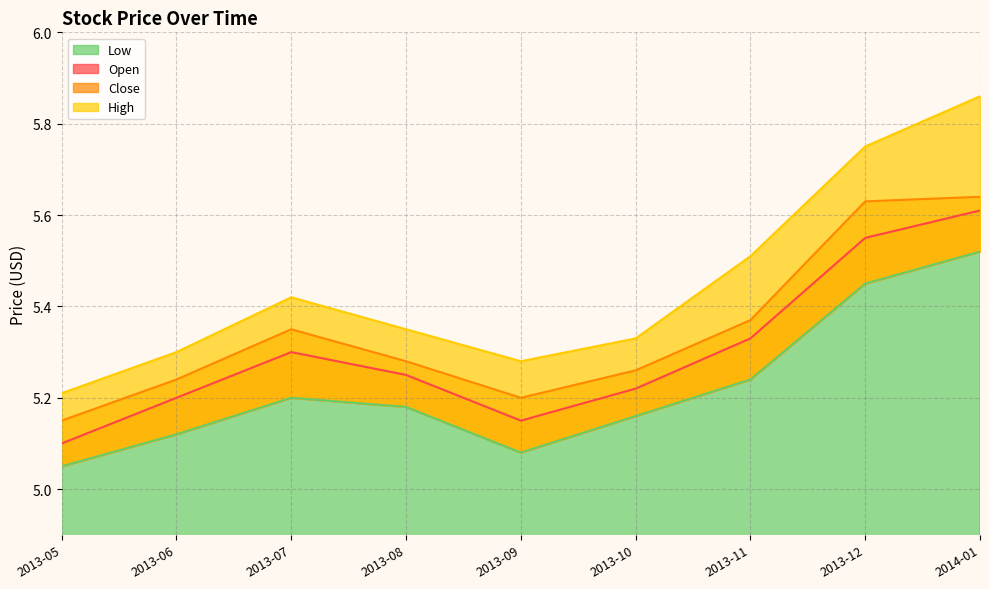

The value of Open at 2013-11 is 5.3. True or false?

True